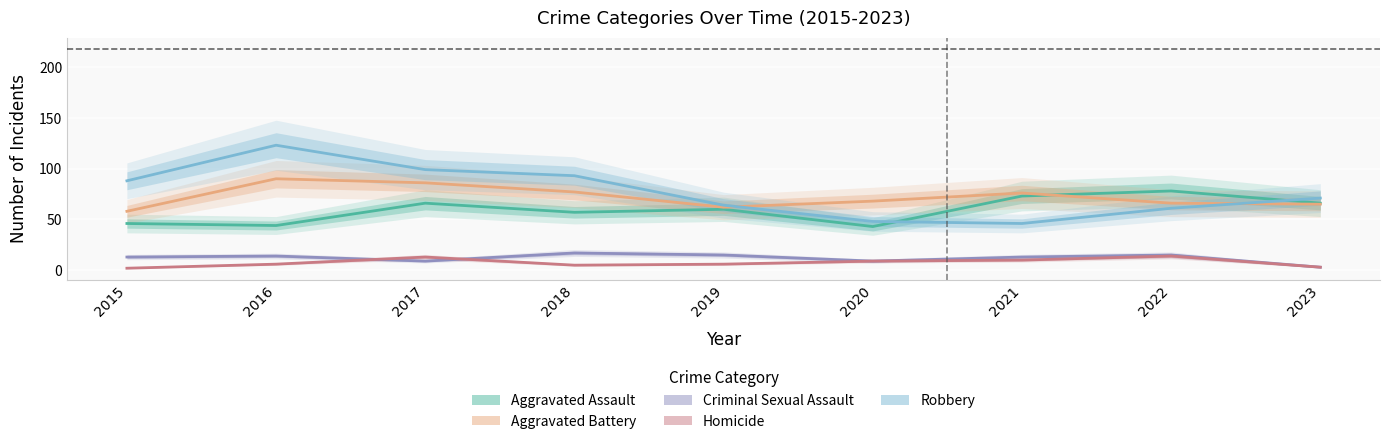

At which category does Aggravated Assault reach its first local peak?

2017